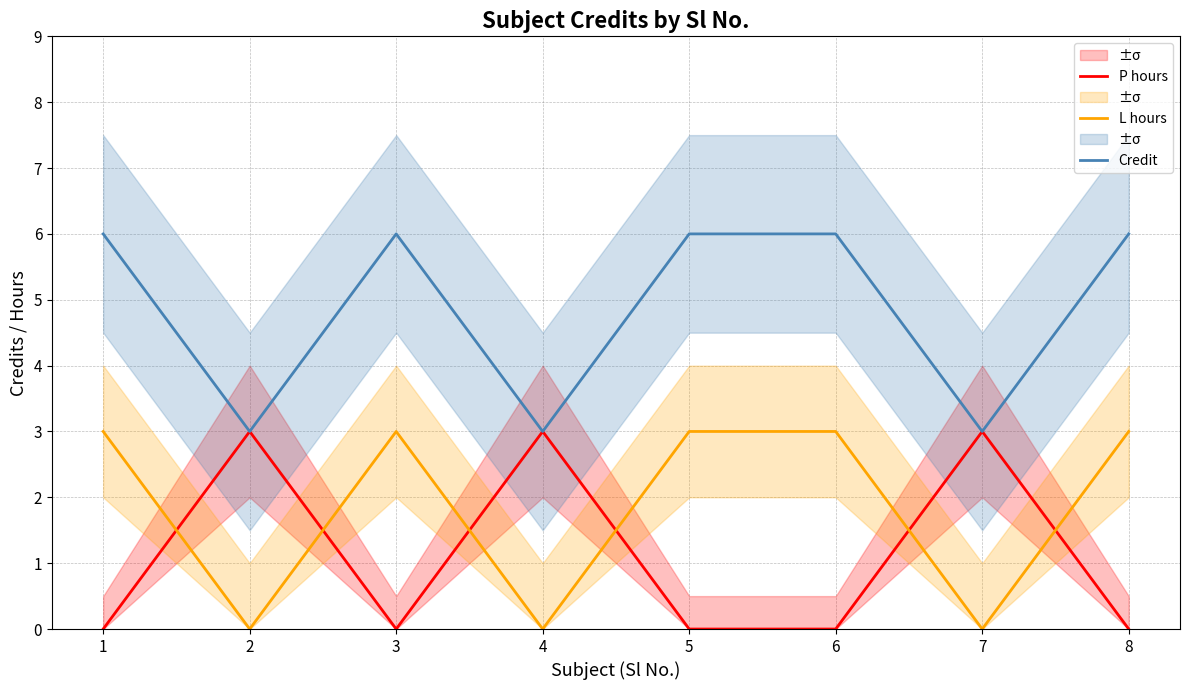

List the labels in order of Credit value, smallest first.

2, 4, 7, 1, 3, 5, 6, 8